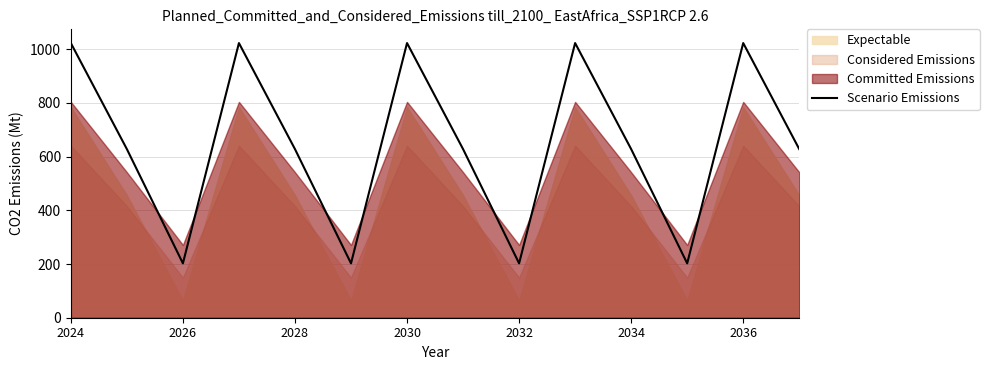

What is the minimum value for Scenario Emissions?

202.5